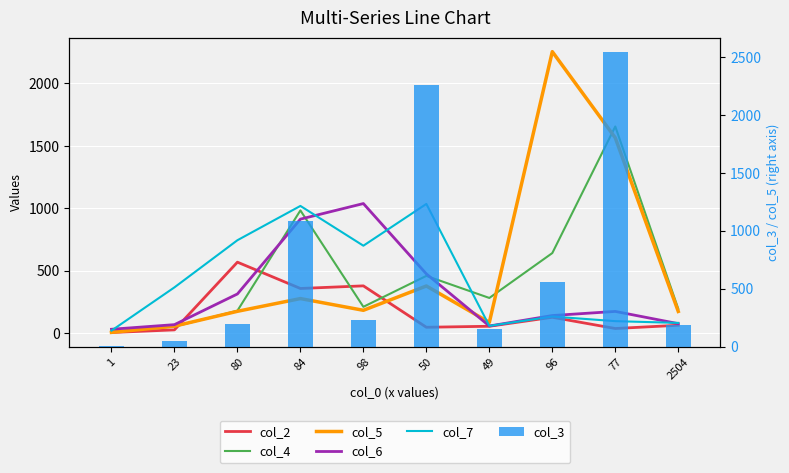

Does the chart contain any negative values?

No